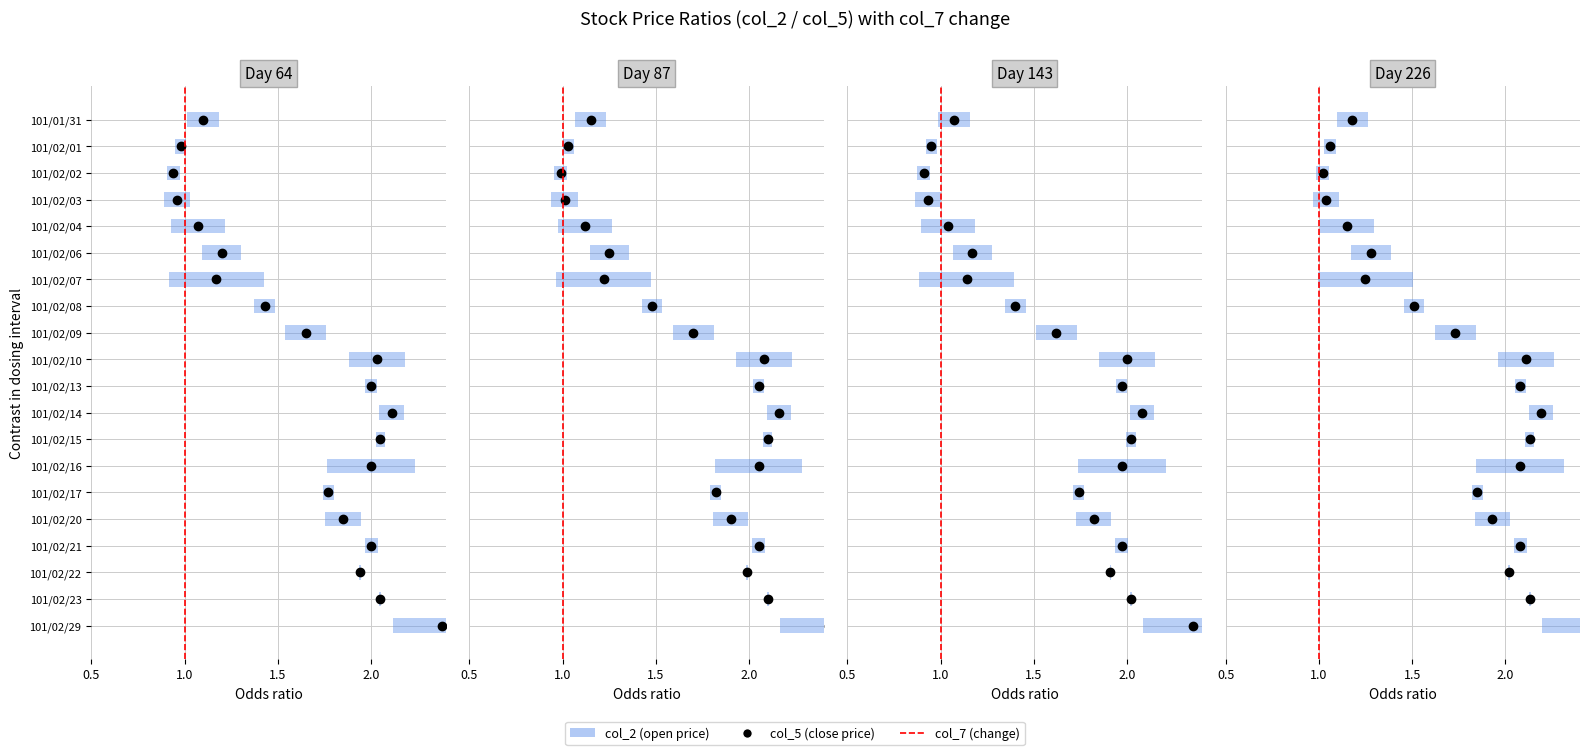

What position from the left is 1.0?

2